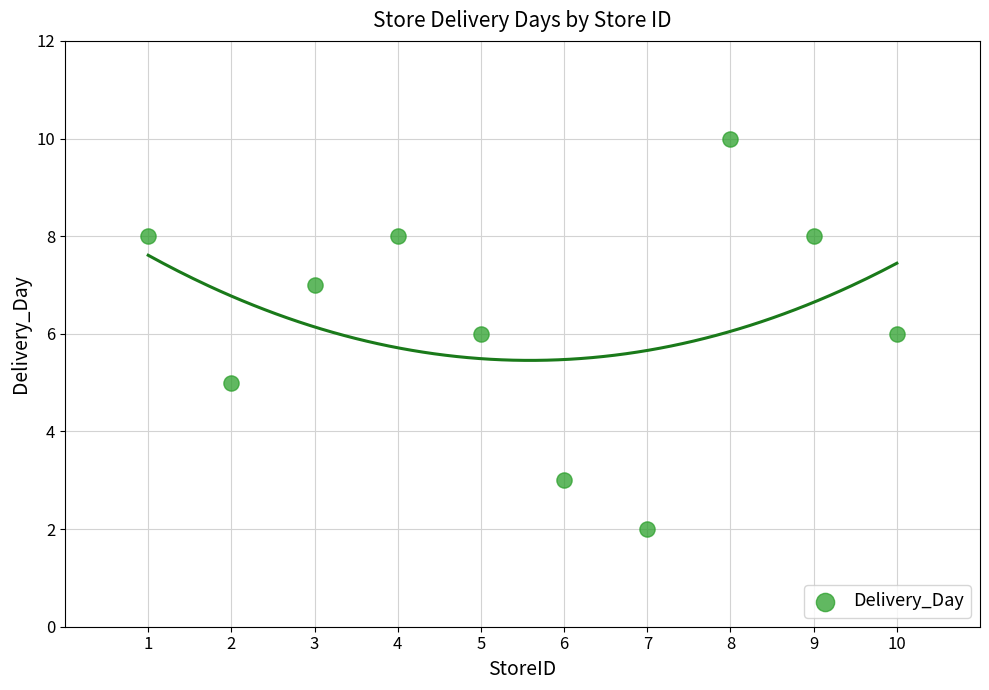

What is the average Y value?

6